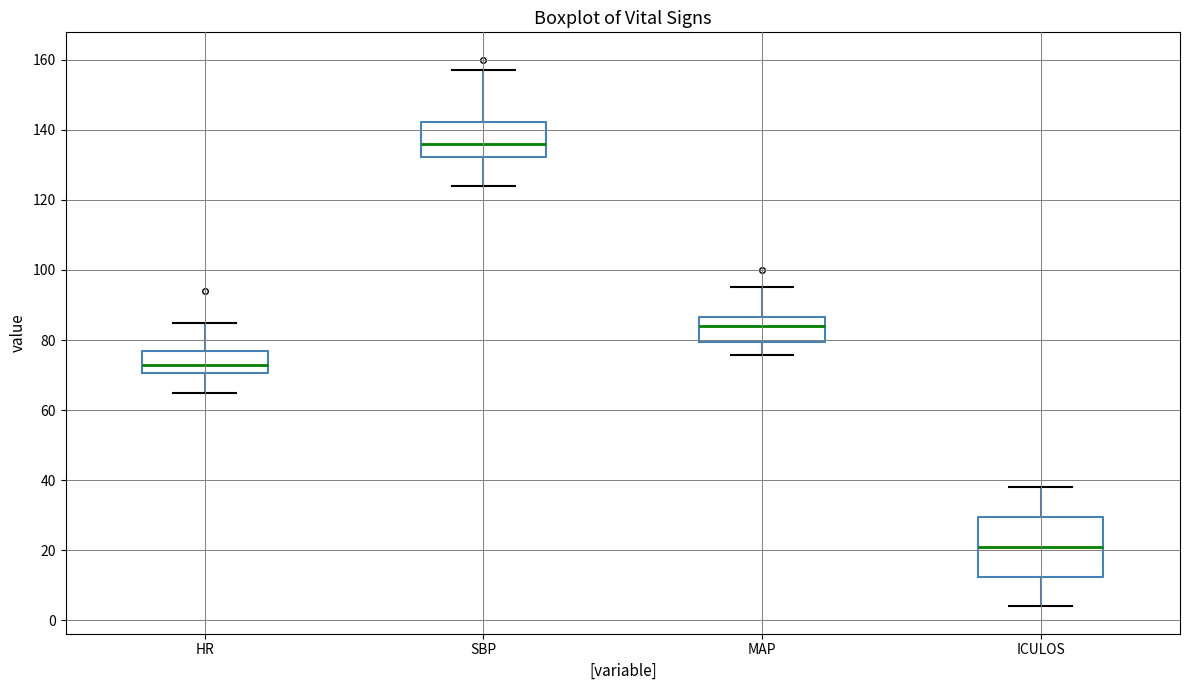

Which box has the highest median line?

SBP